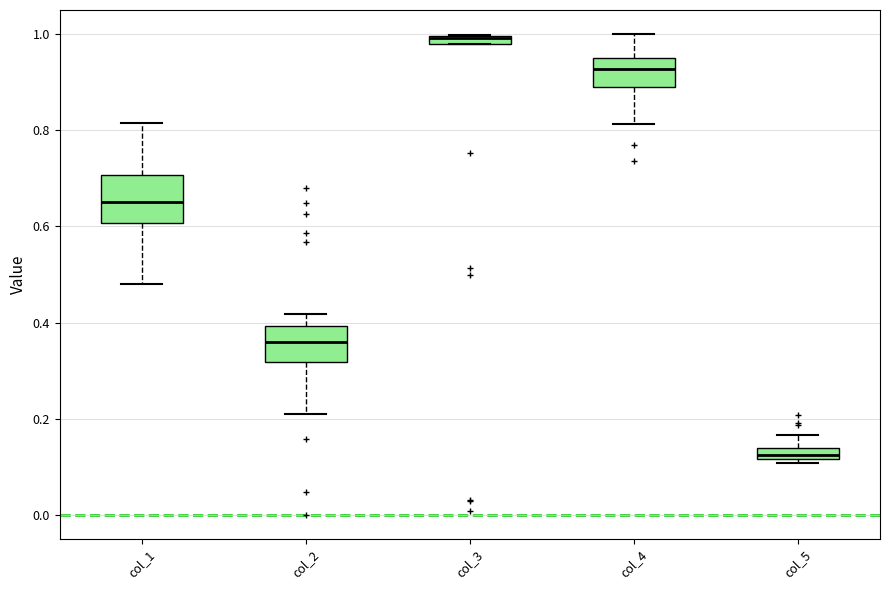

Comparing the boxes themselves (not the whiskers), which one is the tallest?

col_1